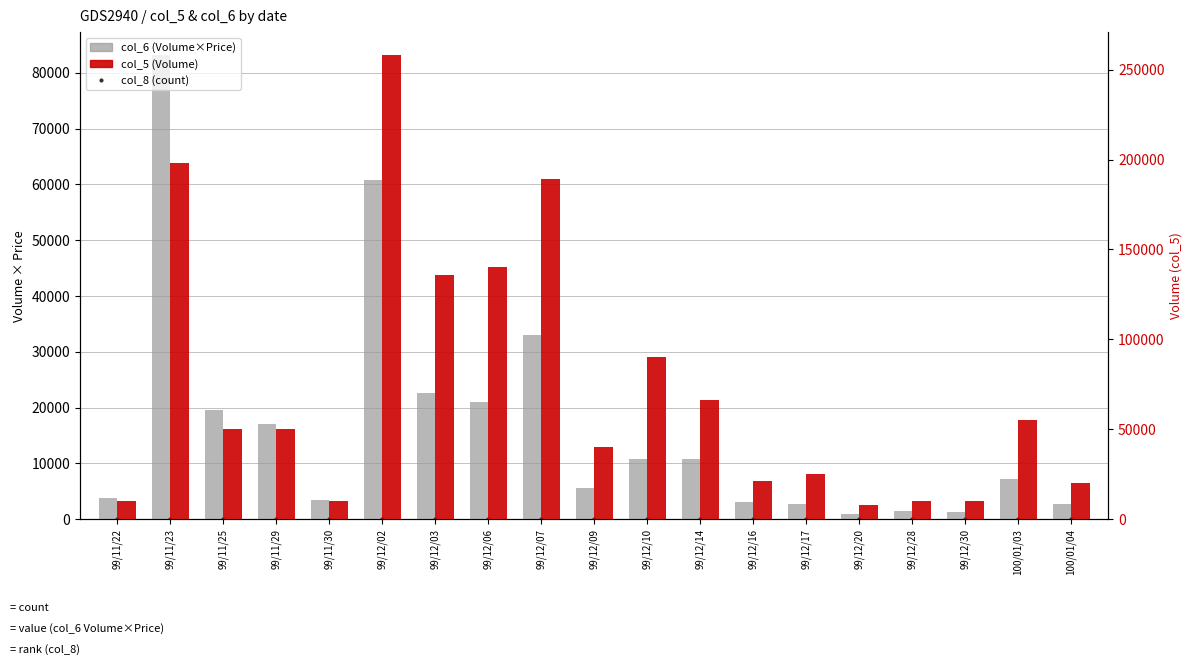

Is the value of col_6 (Volume*Price) at 99/12/20 greater than the value of col_8 (count) at 99/12/10?

Yes